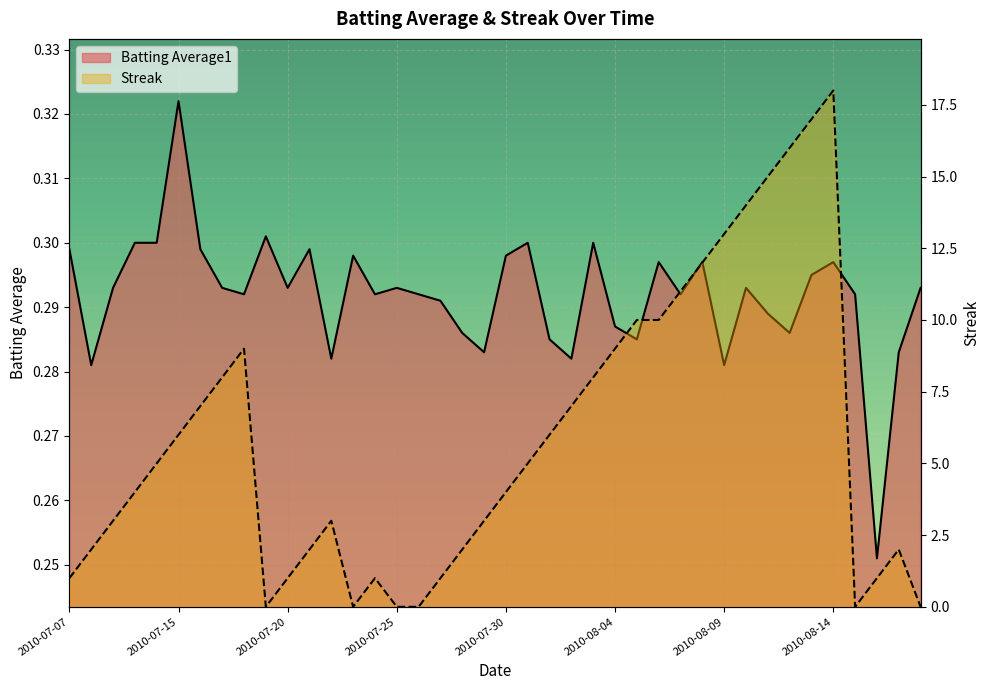

How many Batting Average1 values are between 0 and 1?

40